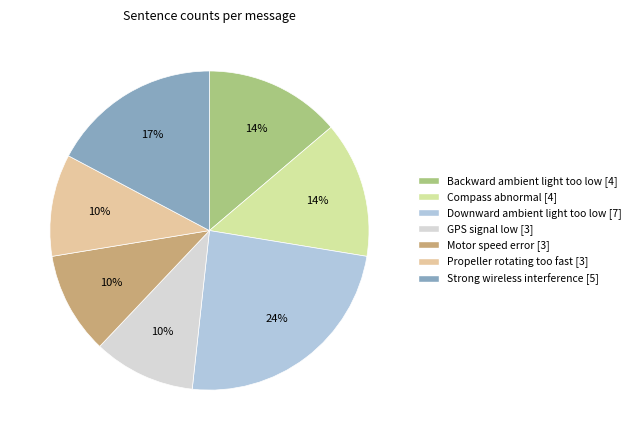

How many slices are in this pie chart?

7